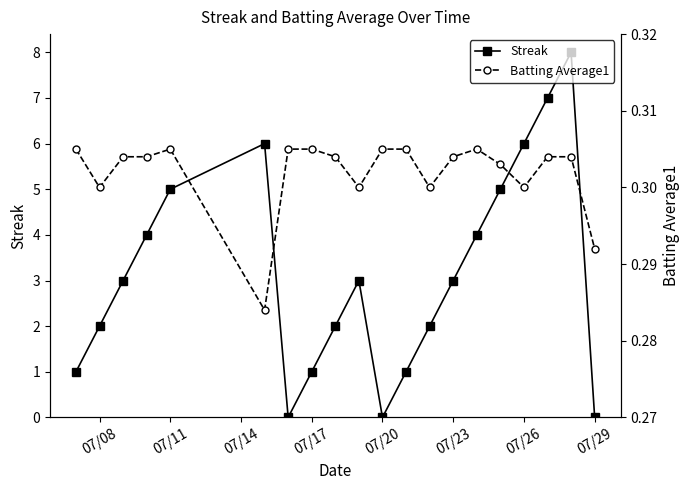

How many data points does each series have?

20